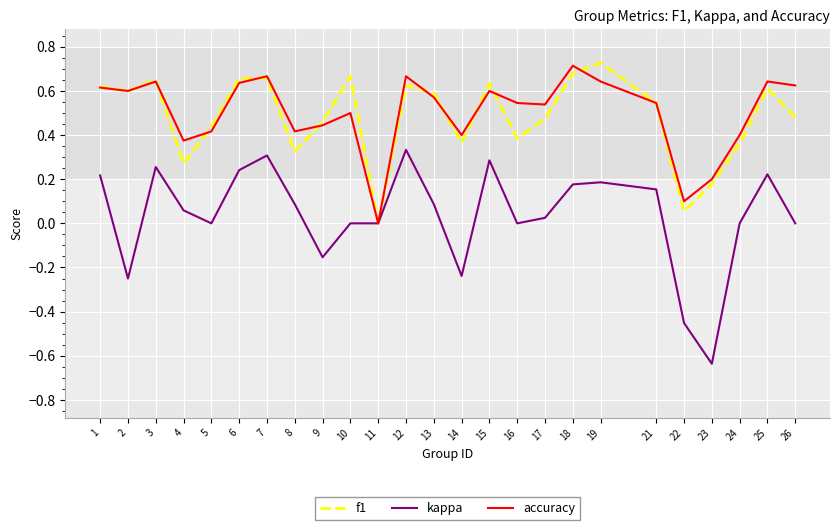

Which series has the largest range (max minus min)?

kappa